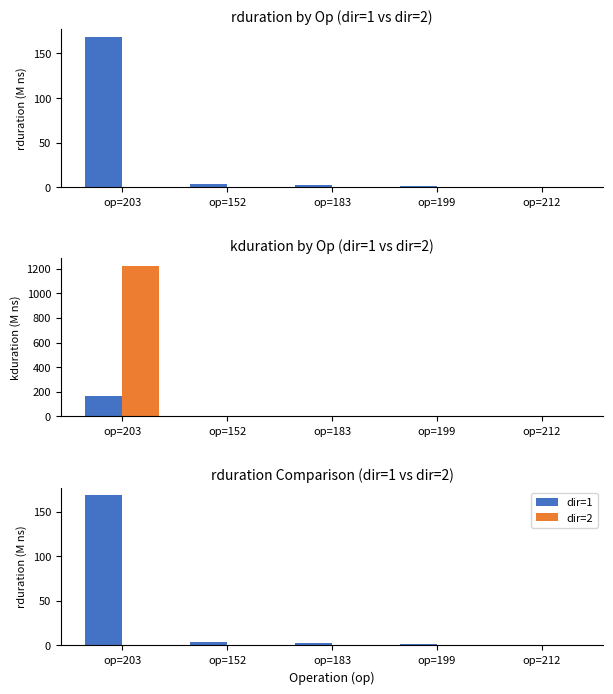

Reading left to right, extract all data points from this chart.

dir=1: op=203=168.5	op=152=3.8	op=183=2.8	op=199=2.0	op=212=0.1
dir=2: op=203=0.0	op=152=0.0	op=183=0.0	op=199=0.0	op=212=0.0